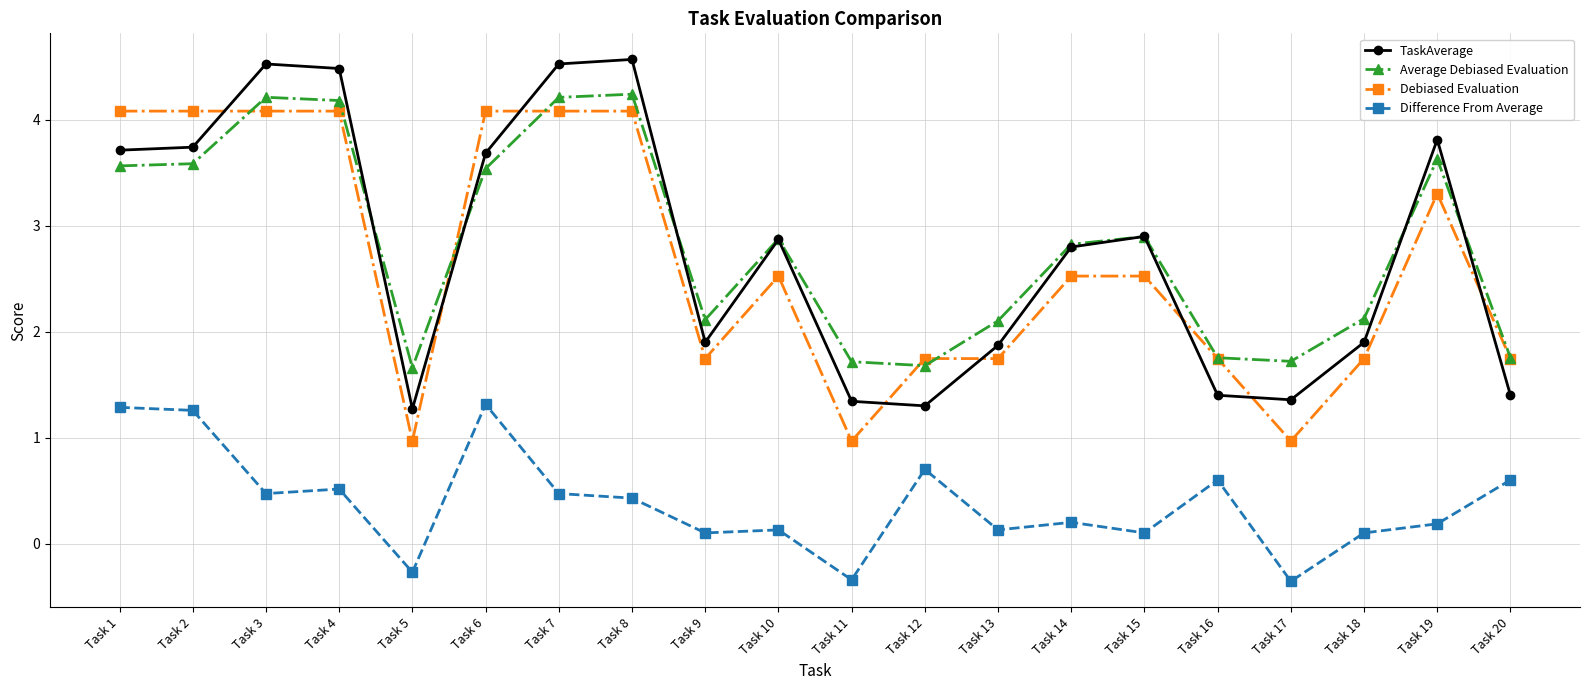

What is the total value across all series at Task 13?

5.8